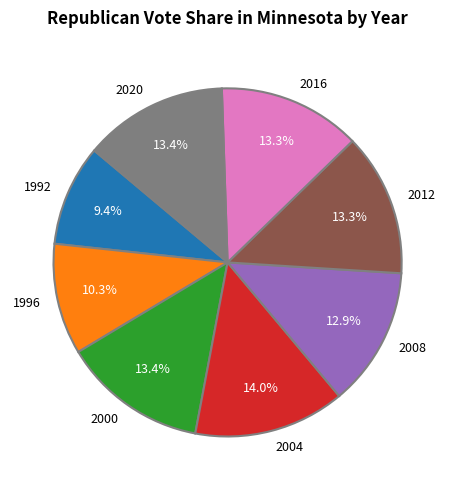

To the nearest percent, what percentage of the pie is 1996?

10%